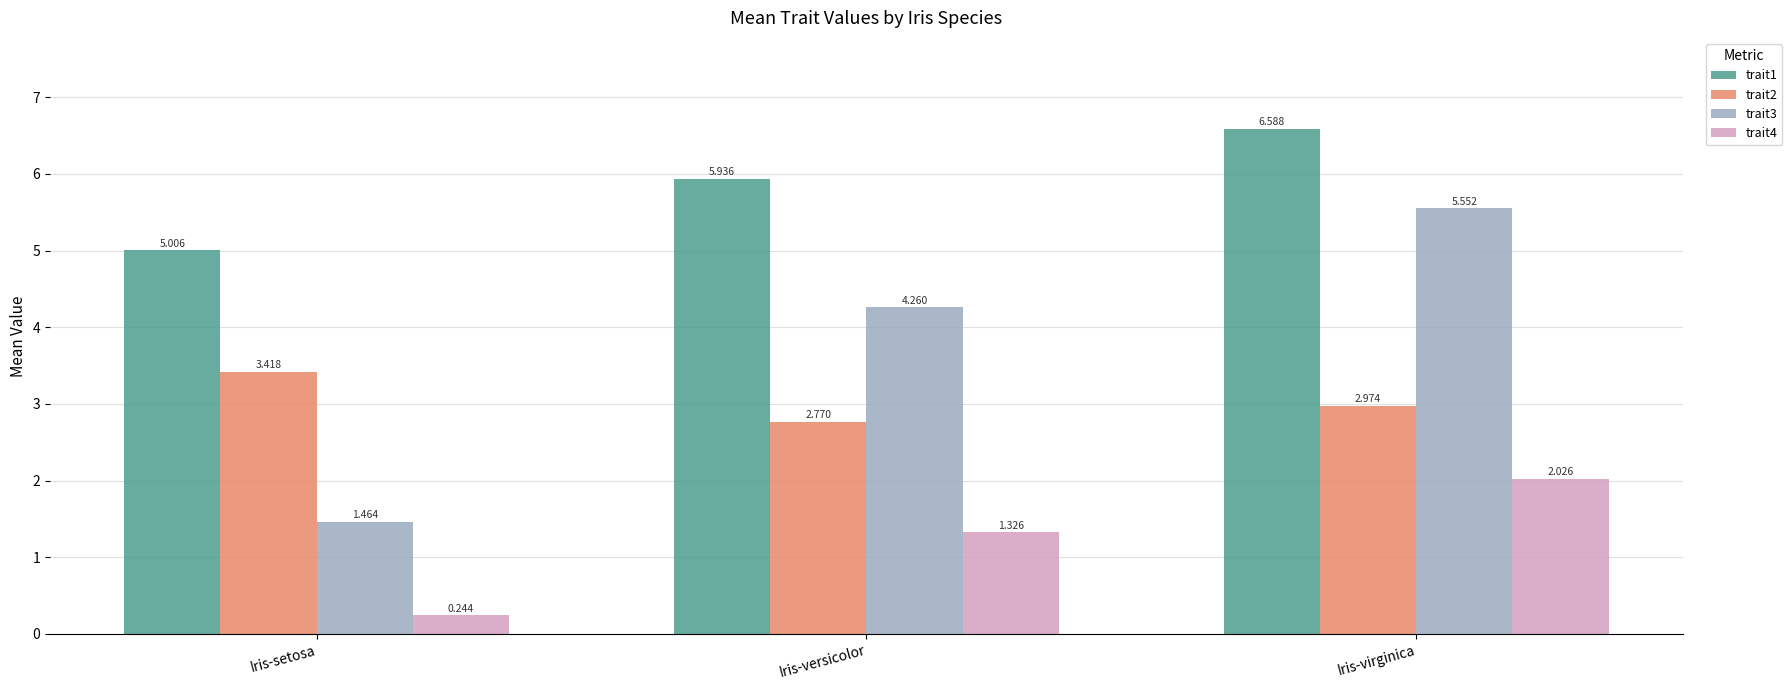

What is the difference between the maximum and second lowest values in the trait4 series?

0.7